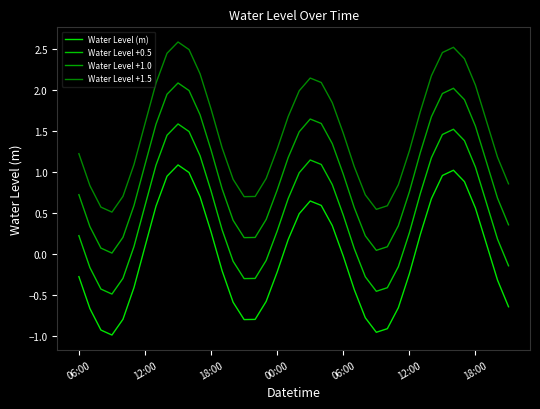

Does the chart display data point markers on the line(s)?

No